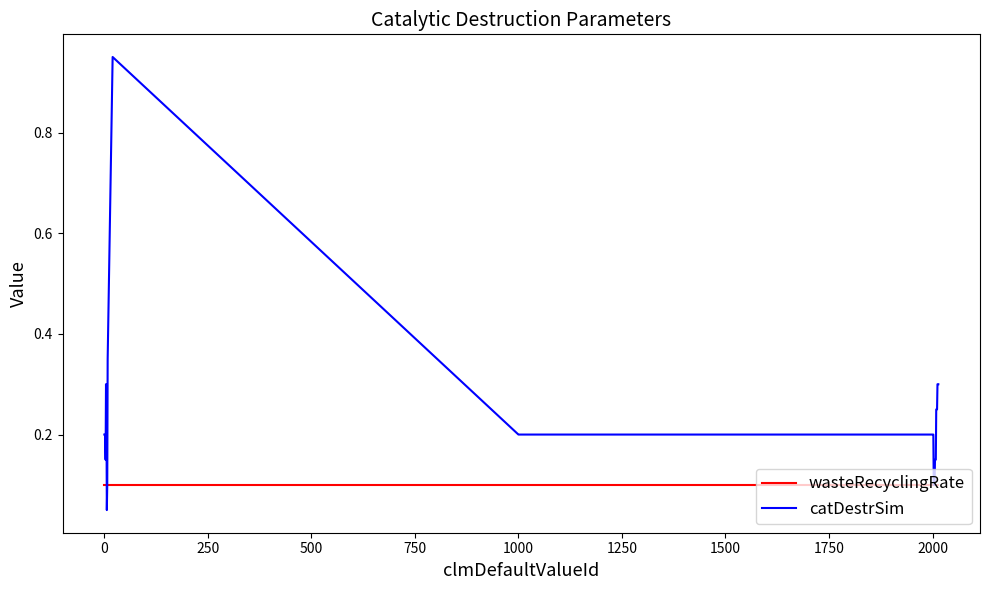

Which series has the largest range (max minus min)?

catDestrSim